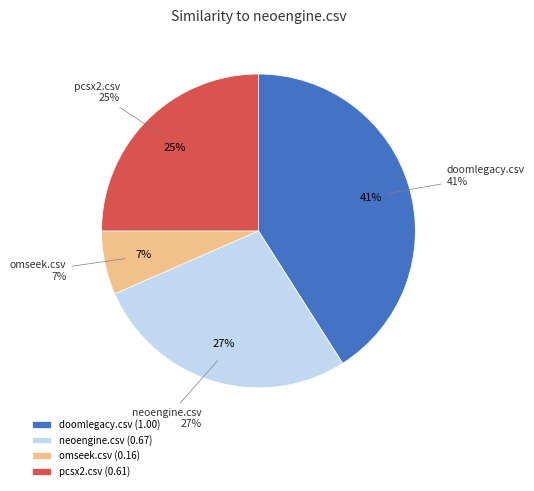

Which category has the smallest portion of the pie?

omseek.csv